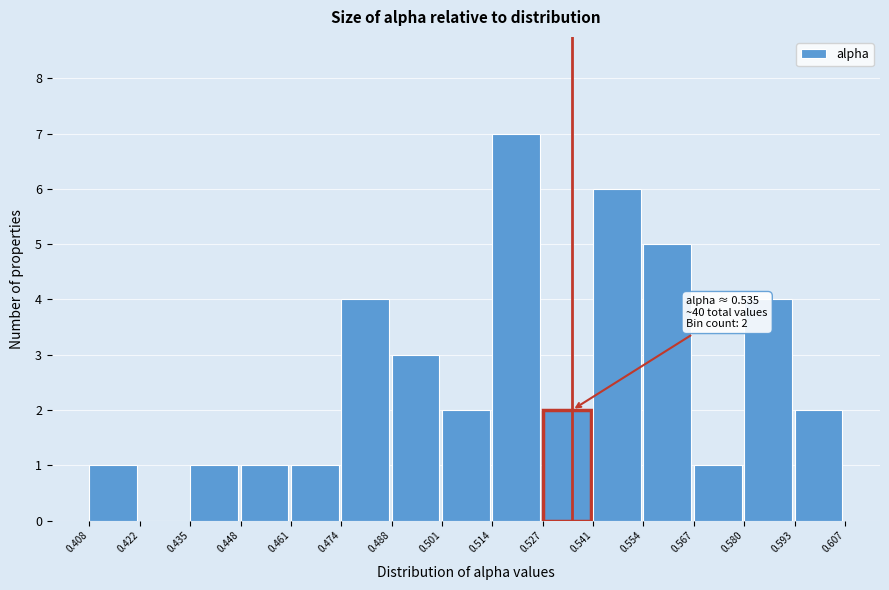

Over which range of the x-axis is the bar tallest?

0.514 to 0.527